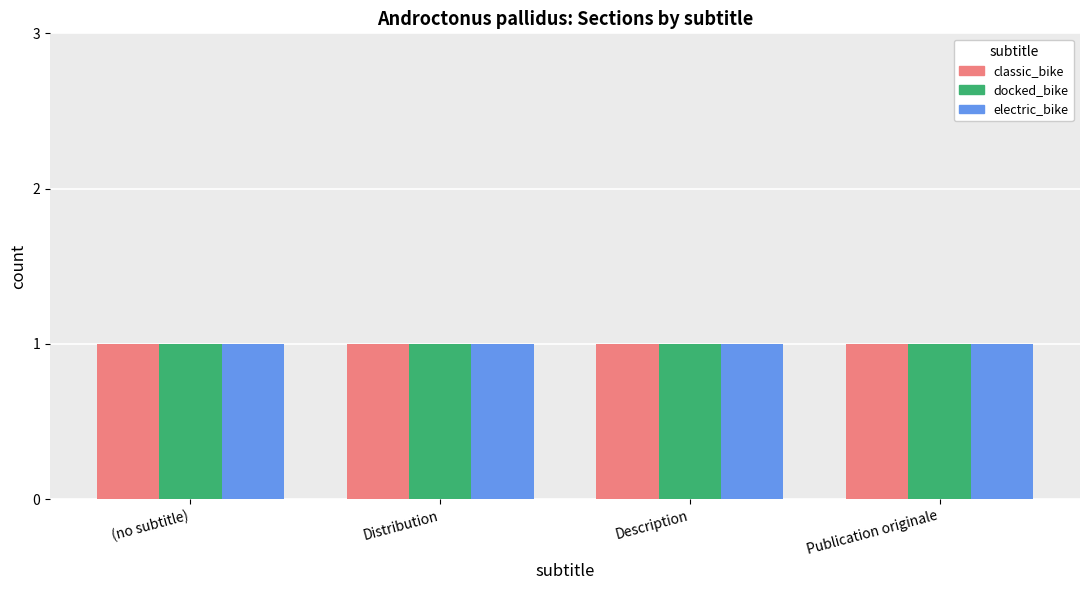

Does the chart contain stacked bars?

No